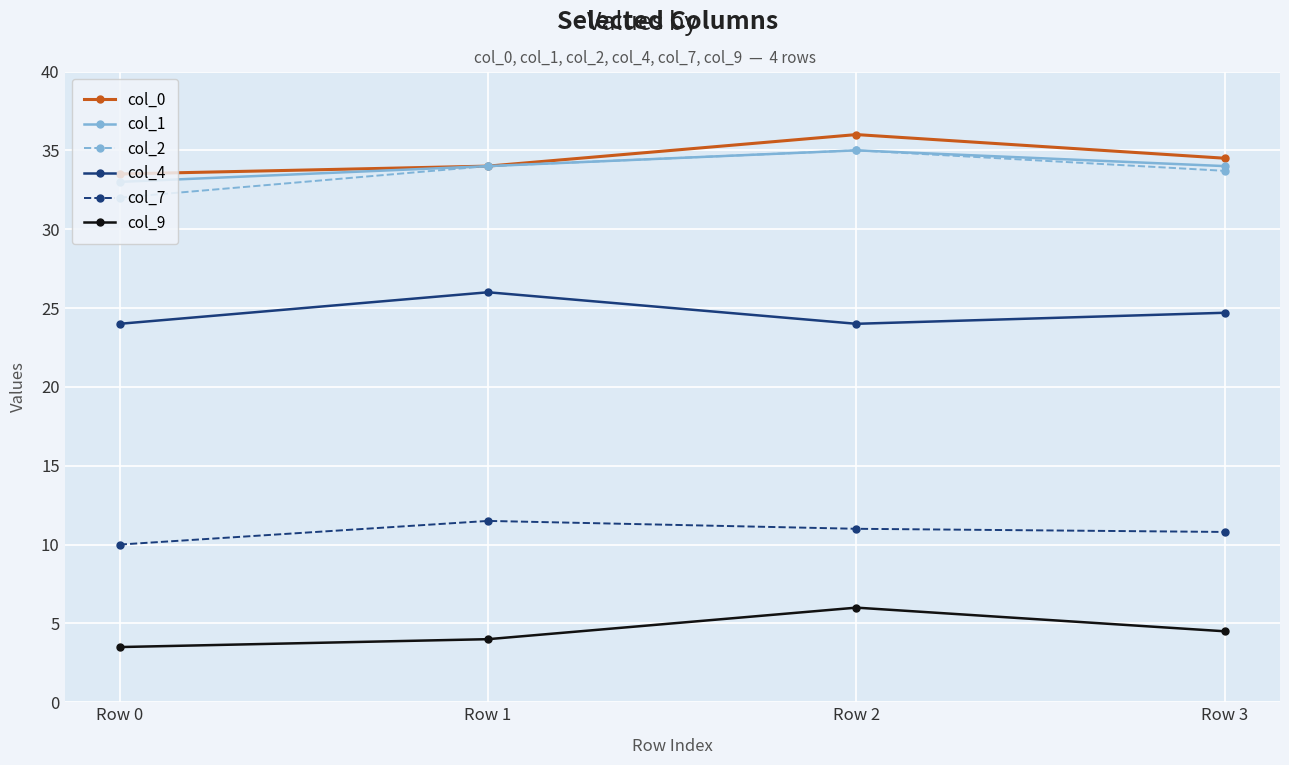

At how many categories does at least one series exceed 31?

4